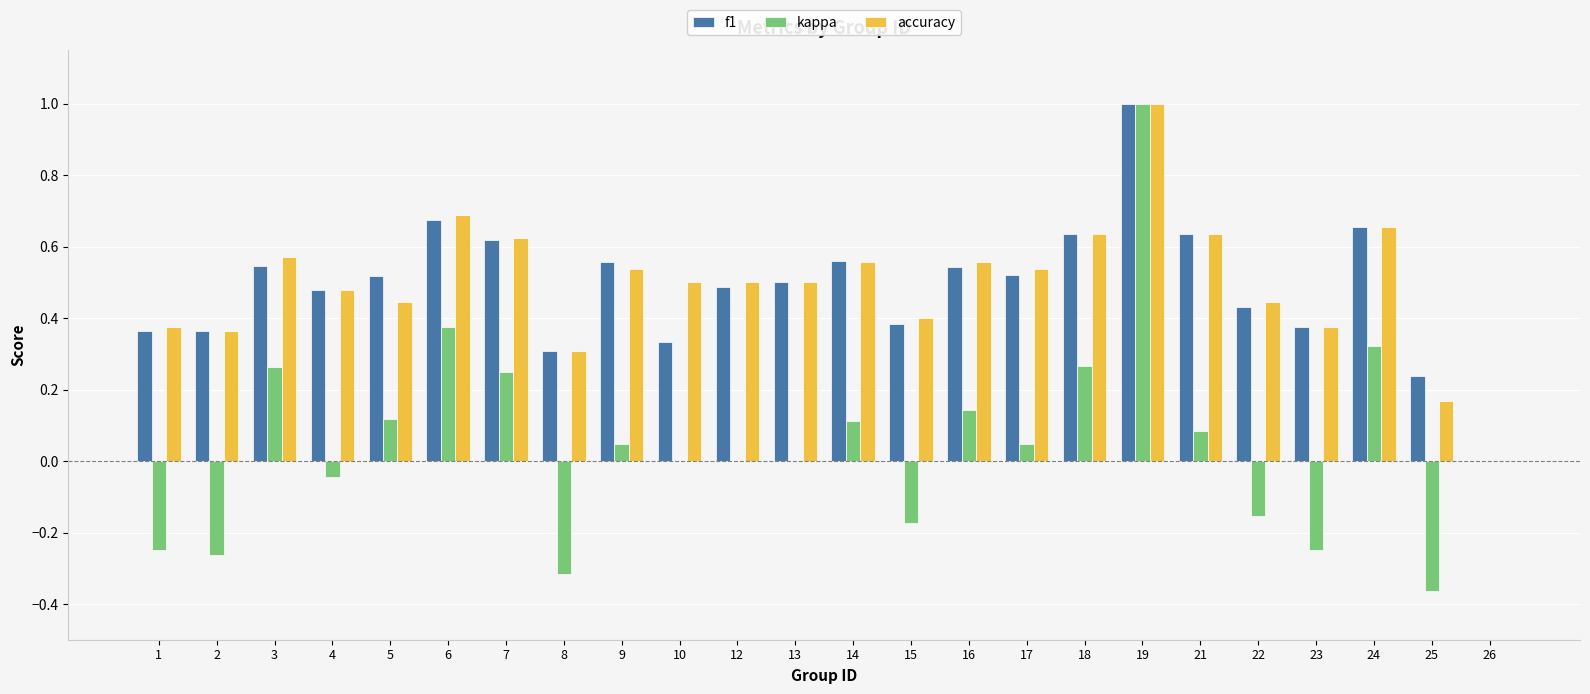

The kappa series shows -0.6 at 26. True or false?

False